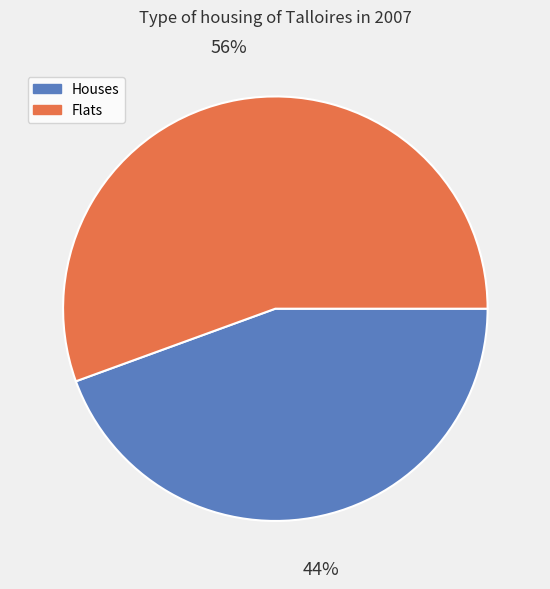

Combined, do Houses and Flats account for over 50%?

Yes